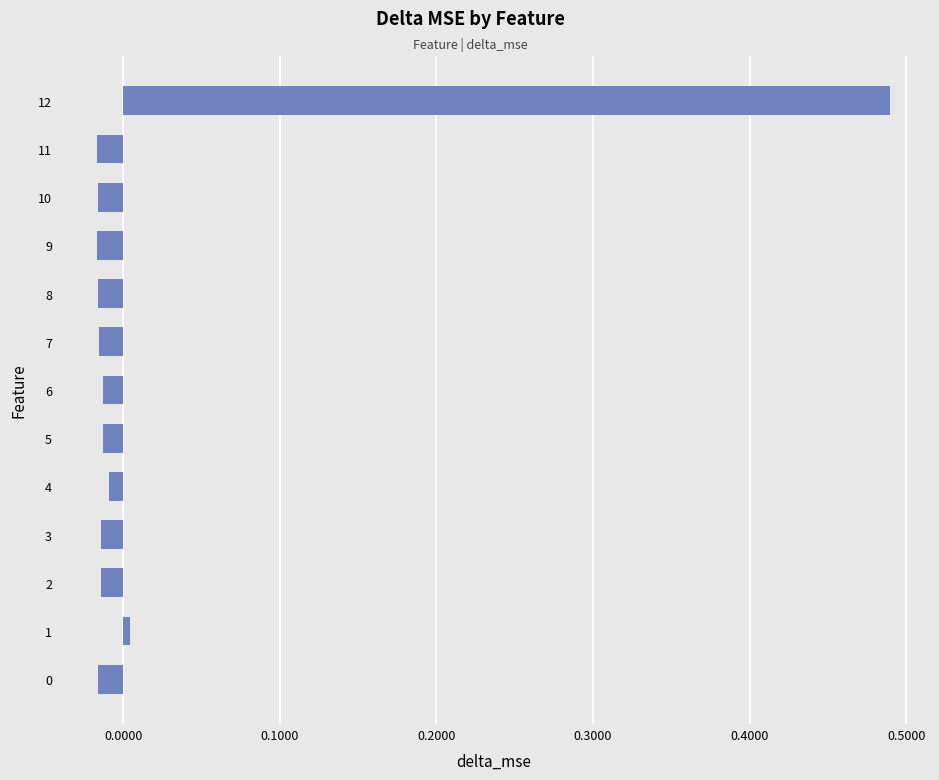

Which label corresponds to the largest value in the chart?

12